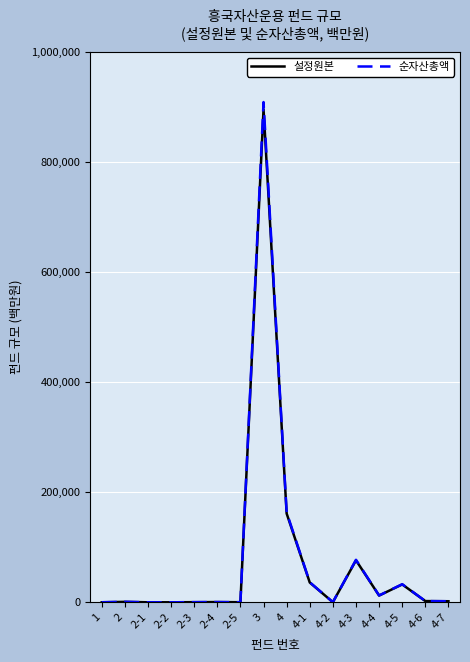

The value of 설정원본 at 3 is 590398. True or false?

False